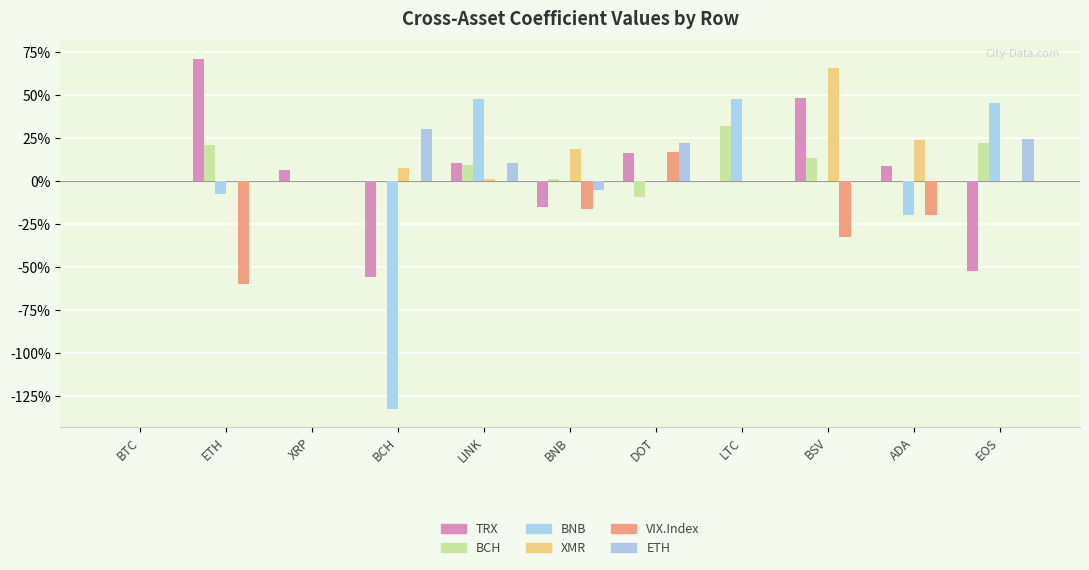

True or false: TRX has a value of 0.1 at XRP.

False